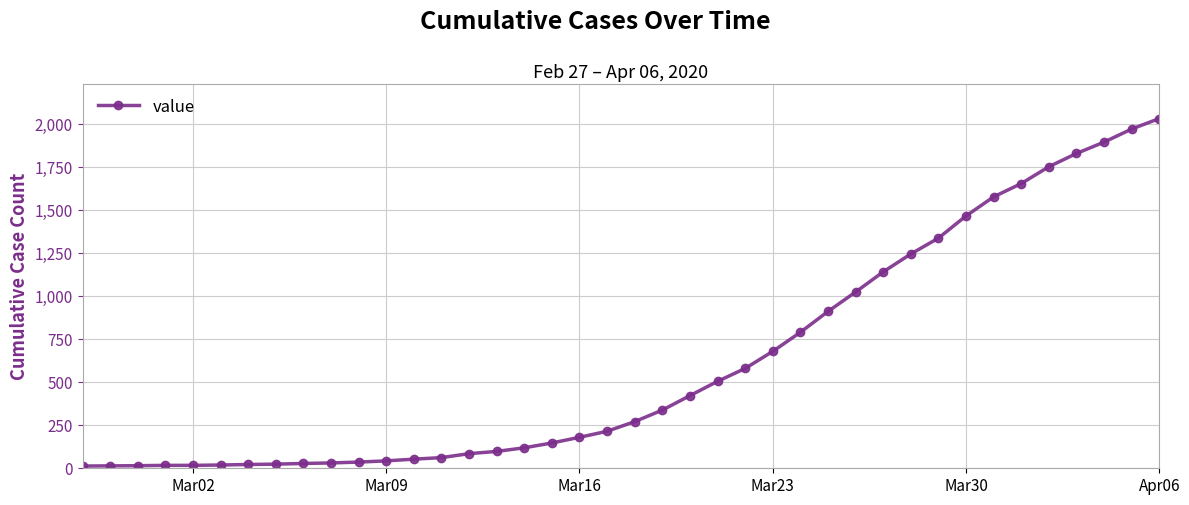

What is the average value?

616